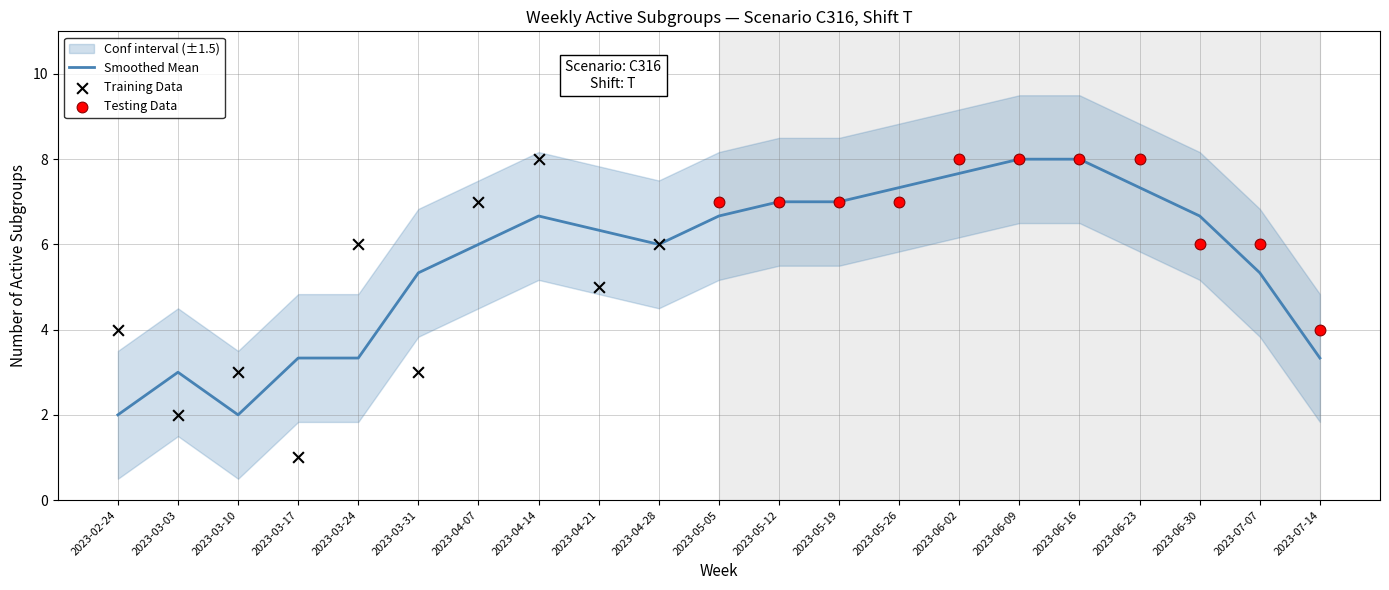

What is the change in value from 7 to 17?

+1